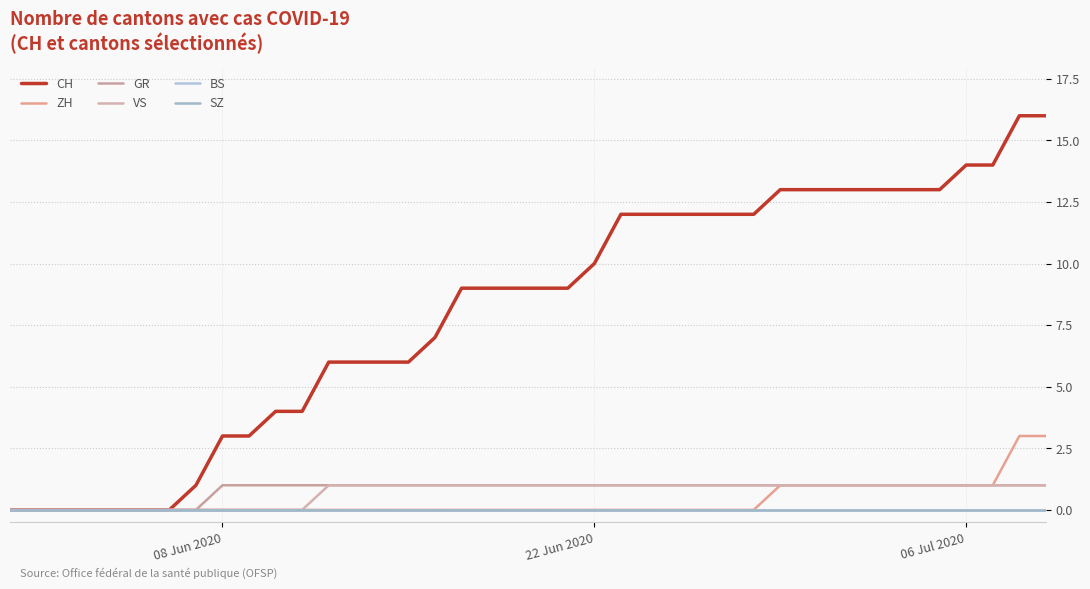

Is this an area chart (filled region under the line)?

No